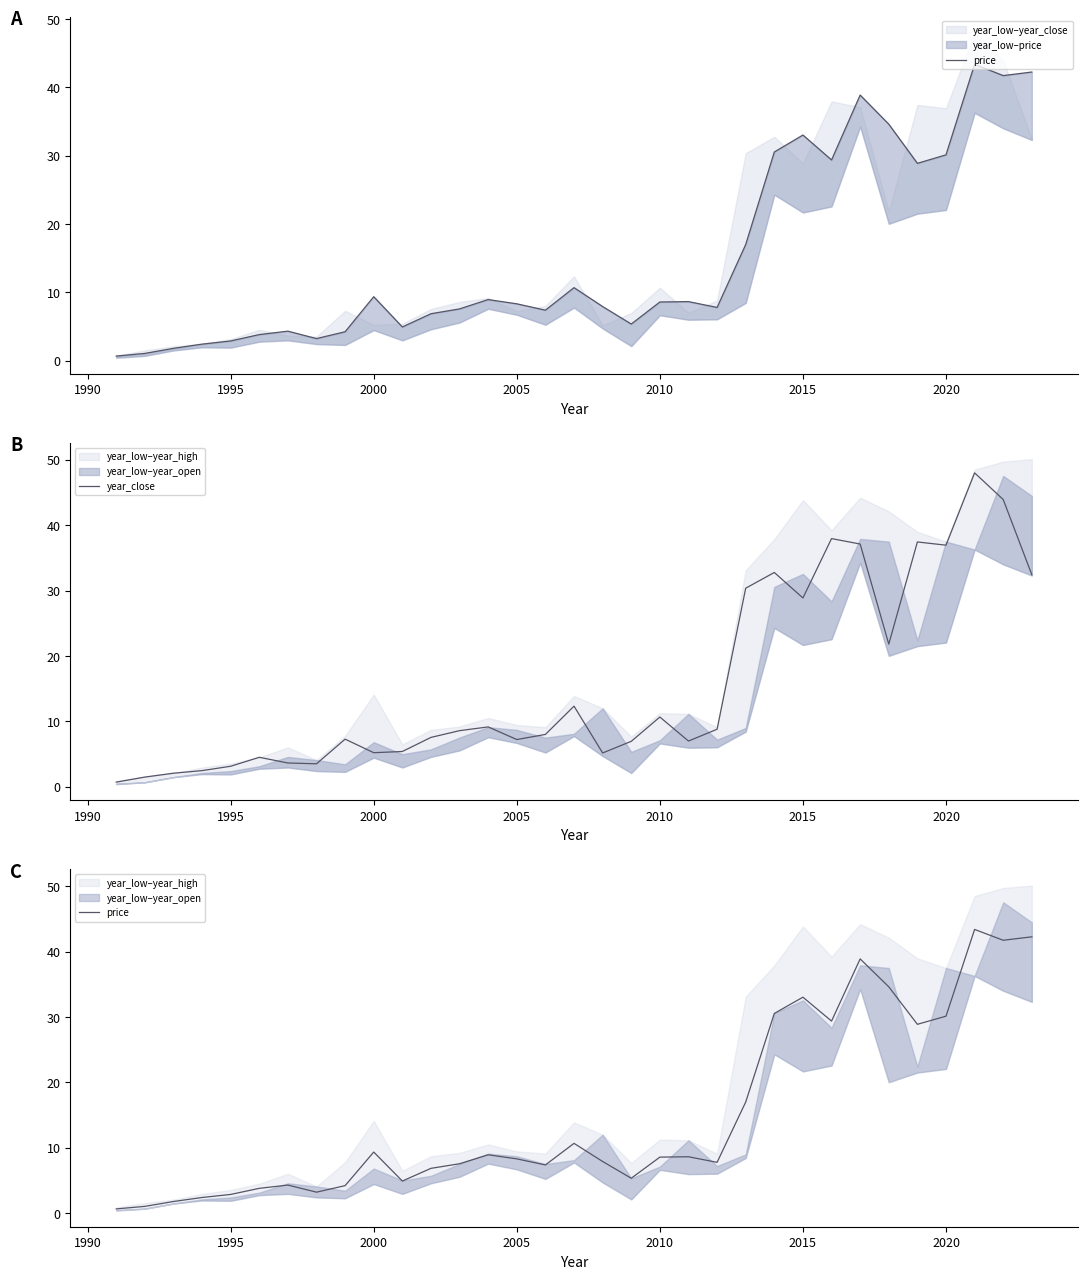

In year_close, how many points are lower than both neighbors (excluding endpoints)?

8